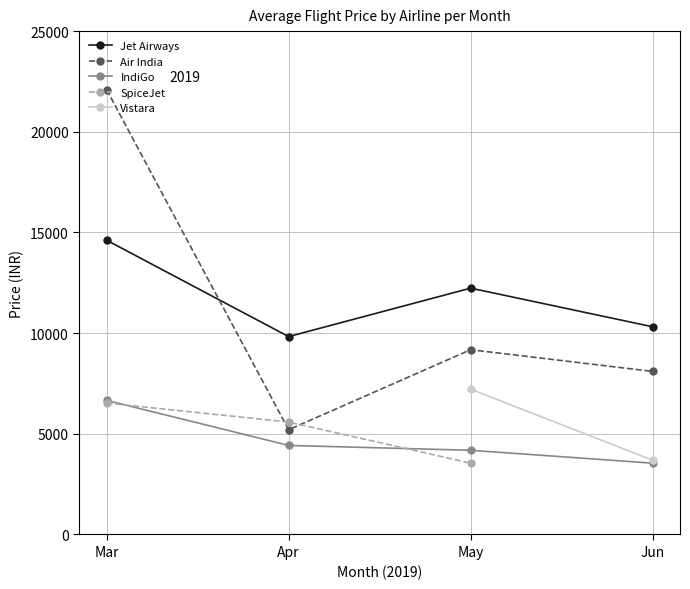

What is the difference between the maximum and minimum values in the Air India series?

16895